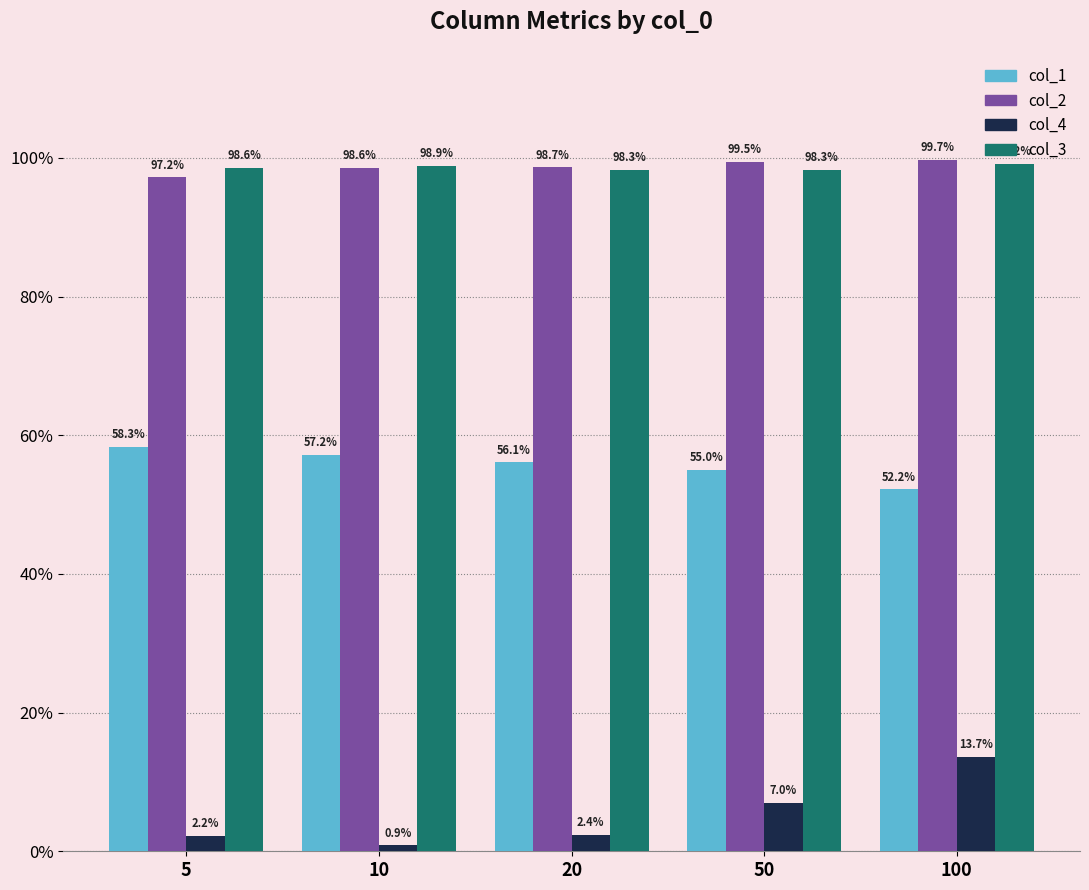

Does the chart contain stacked bars?

No